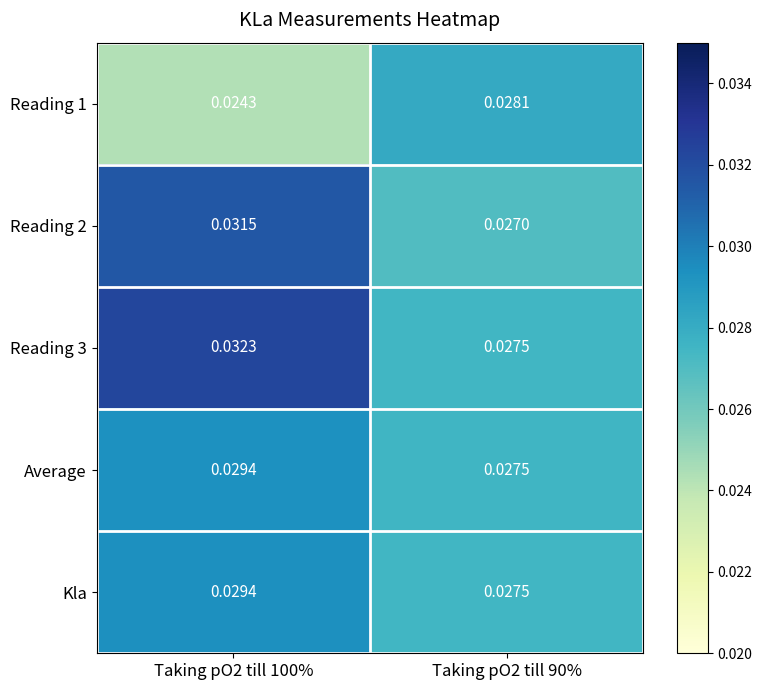

Which series changed the most between Taking pO2 till 100% and Taking pO2 till 90%?

Reading 3